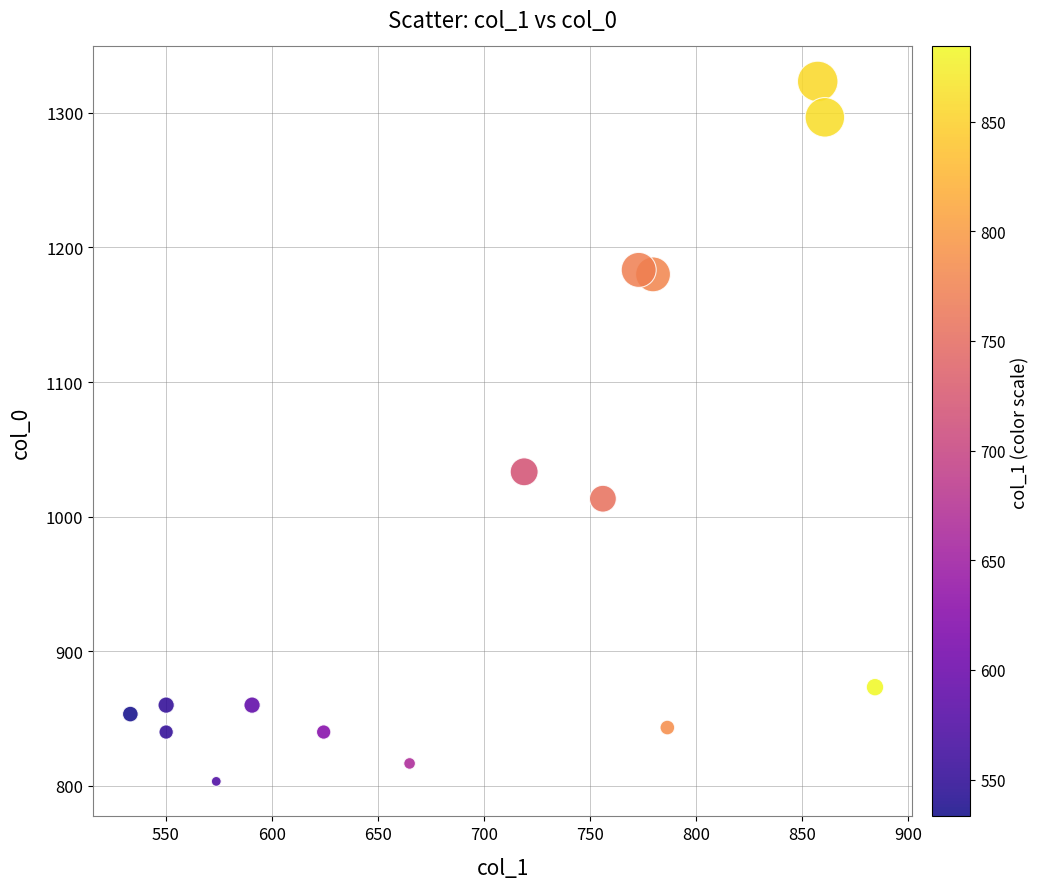

What Y value in the scatter plot is closest to 1063?

1033.3